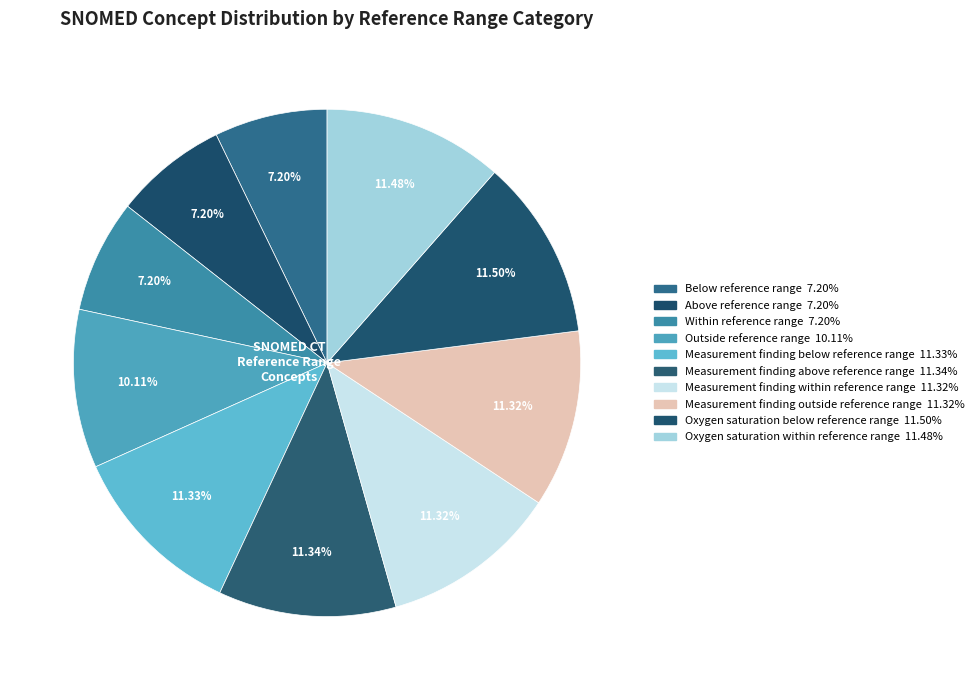

To the nearest percent, what is the combined percentage of Oxygen saturation within reference range and Above reference range?

19%